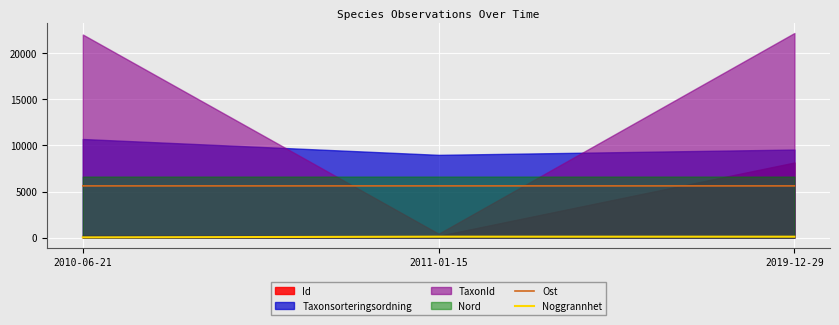

True or false: Noggrannhet has a value of 151.1 at 2011-01-15.

False